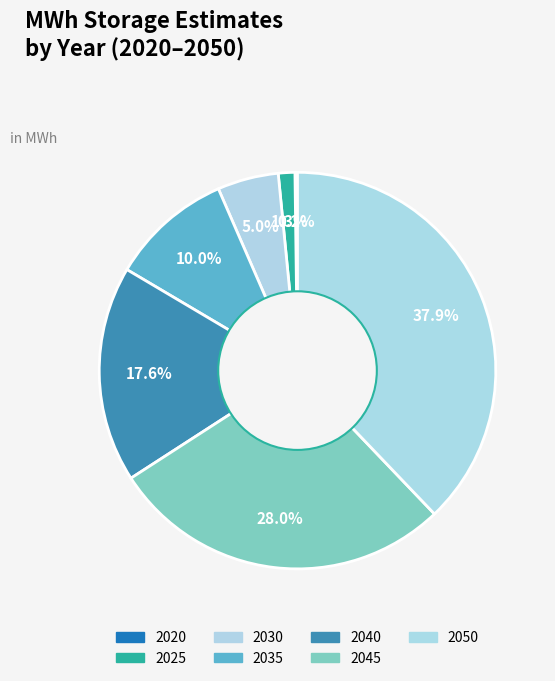

Does any single category account for the majority?

No